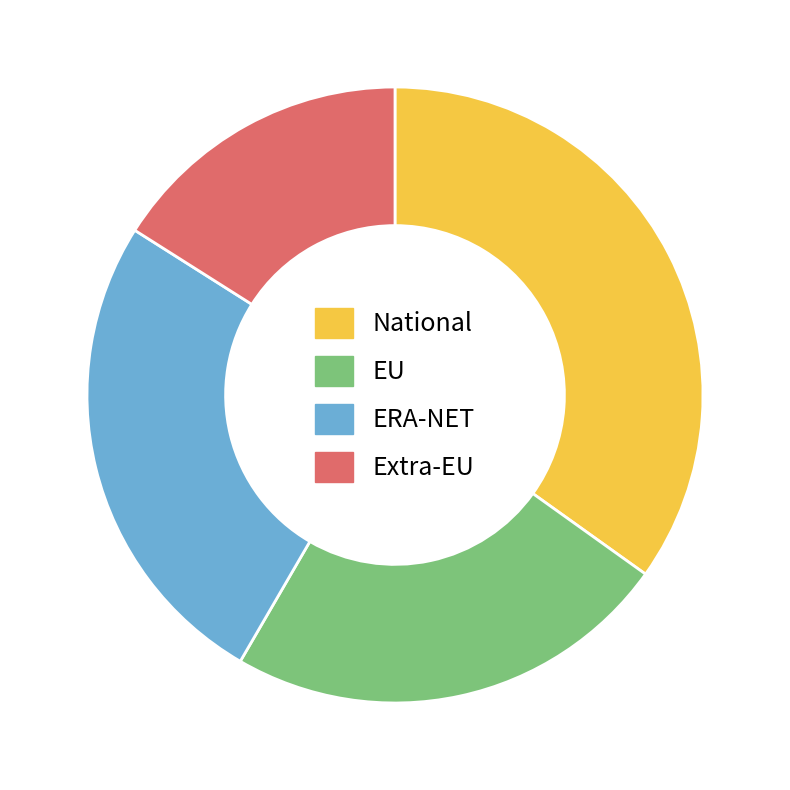

Is there a majority slice in this chart?

No